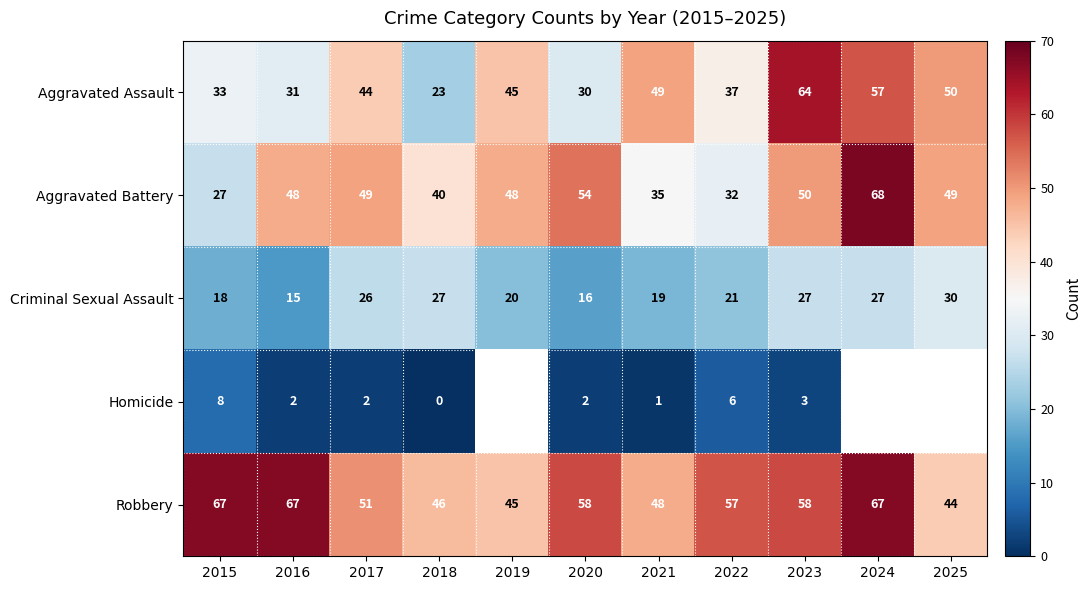

Where does the Criminal Sexual Assault series first go above 21?

2017